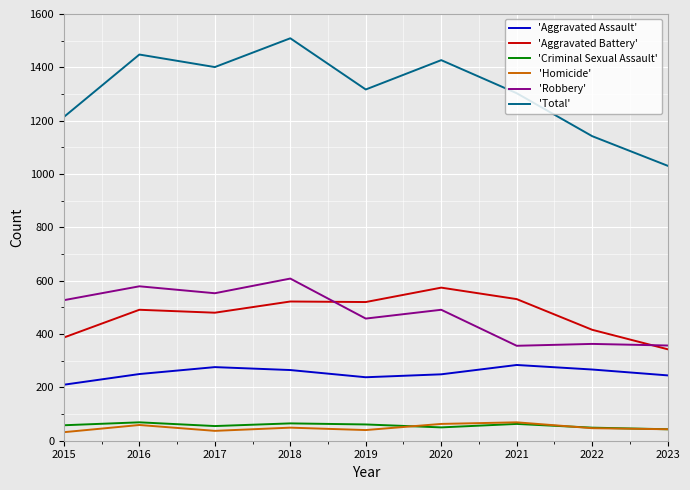

True or false: 'Robbery' and 'Aggravated Assault' intersect in this chart.

False